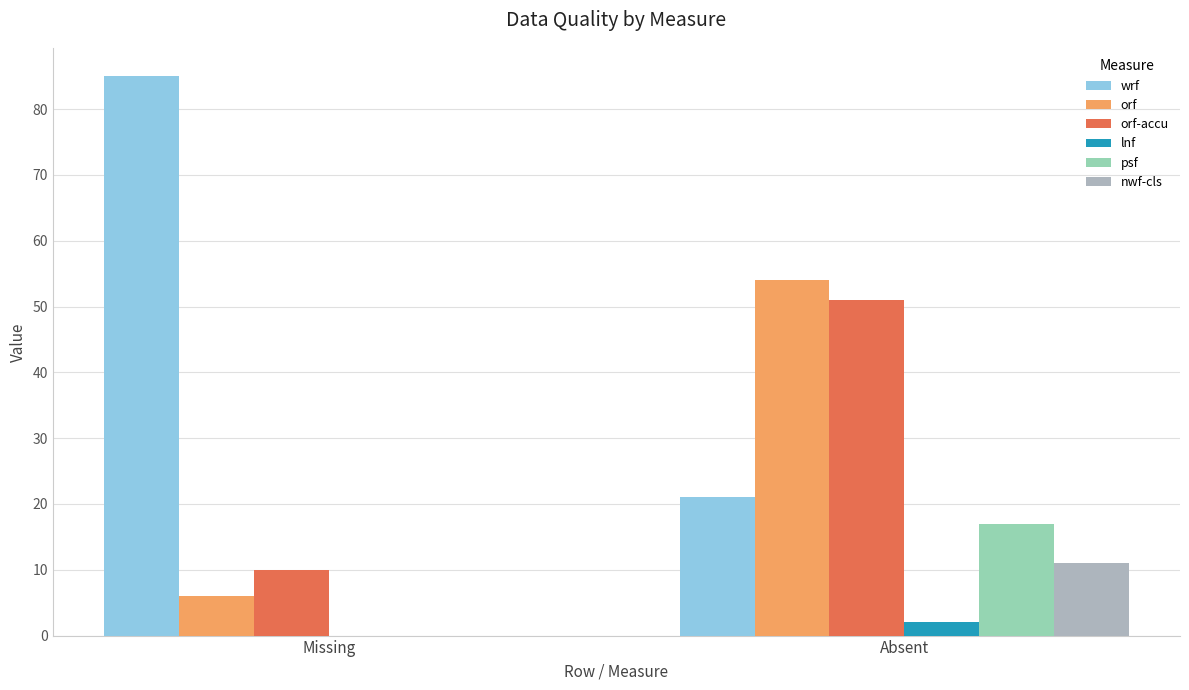

What is the maximum value shown in the chart?

85